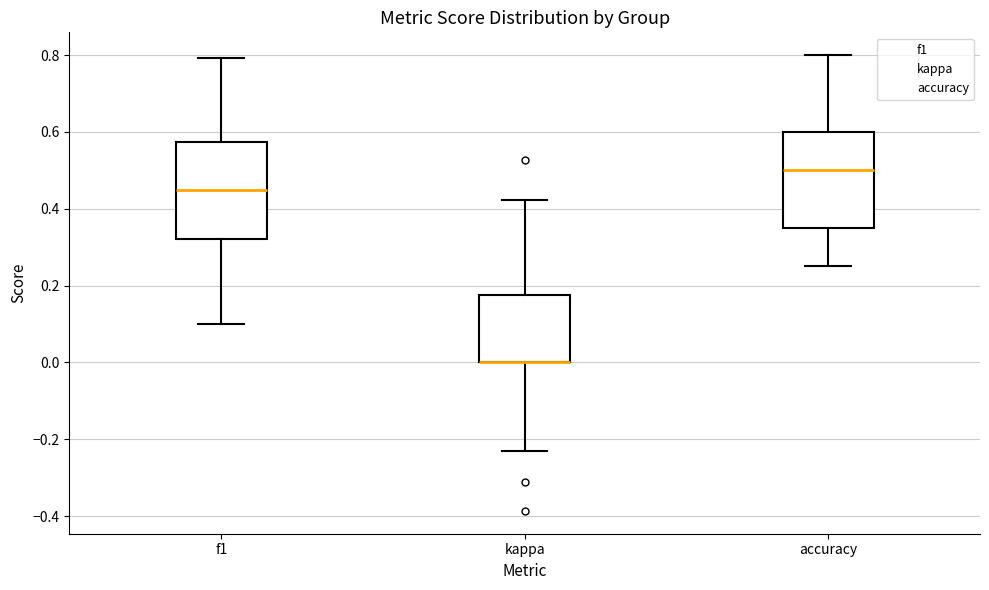

Reading left to right, read every box against the y-axis: the position of its median line, the range the box covers, and the ends of its whiskers. The values are not printed on the chart, so give them approximately, as read against the axis.

f1: median 0.46, box 0.32 to 0.58, whiskers 0.10 to 0.80
kappa: median 0.00 (drawn on the box's lower edge), box 0.00 to 0.18, whiskers -0.24 to 0.42
accuracy: median 0.50, box 0.36 to 0.60, whiskers 0.26 to 0.80